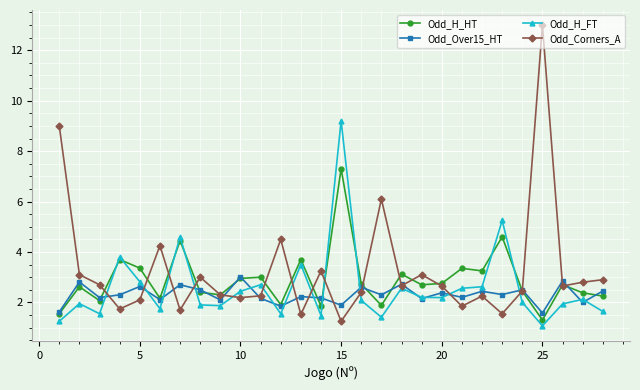

True or false: Odd_H_FT has more than 0 points higher than both neighbors.

True